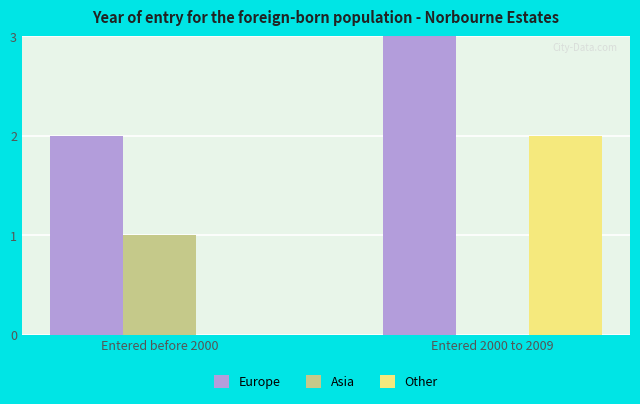

Which series has the largest range (max minus min)?

Other